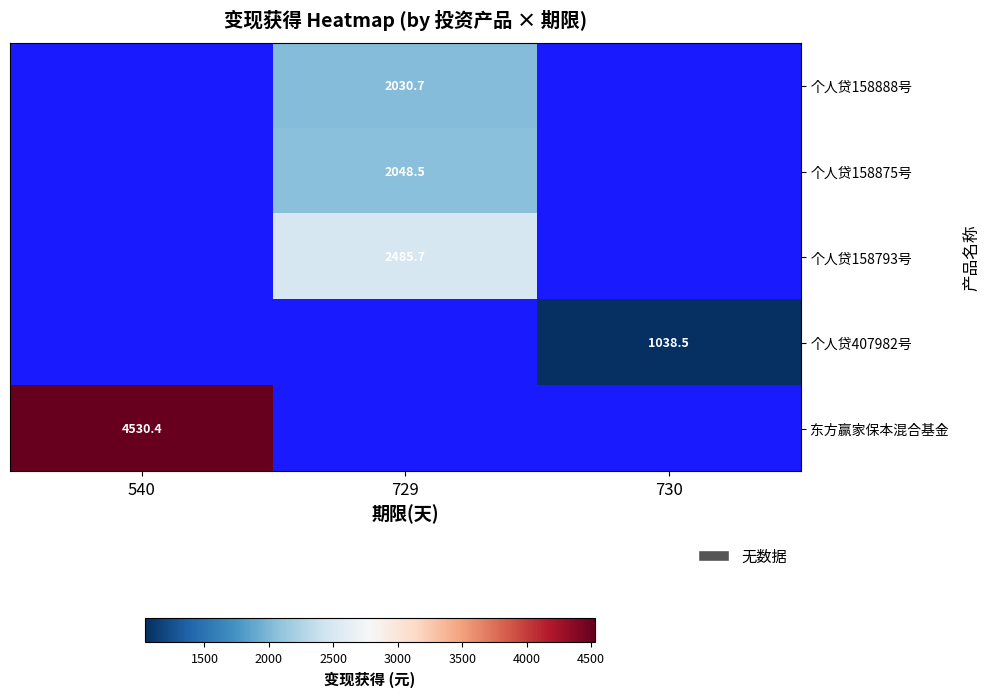

True or false: 个人贷407982号 has a value of 1038.5 at 730.

True